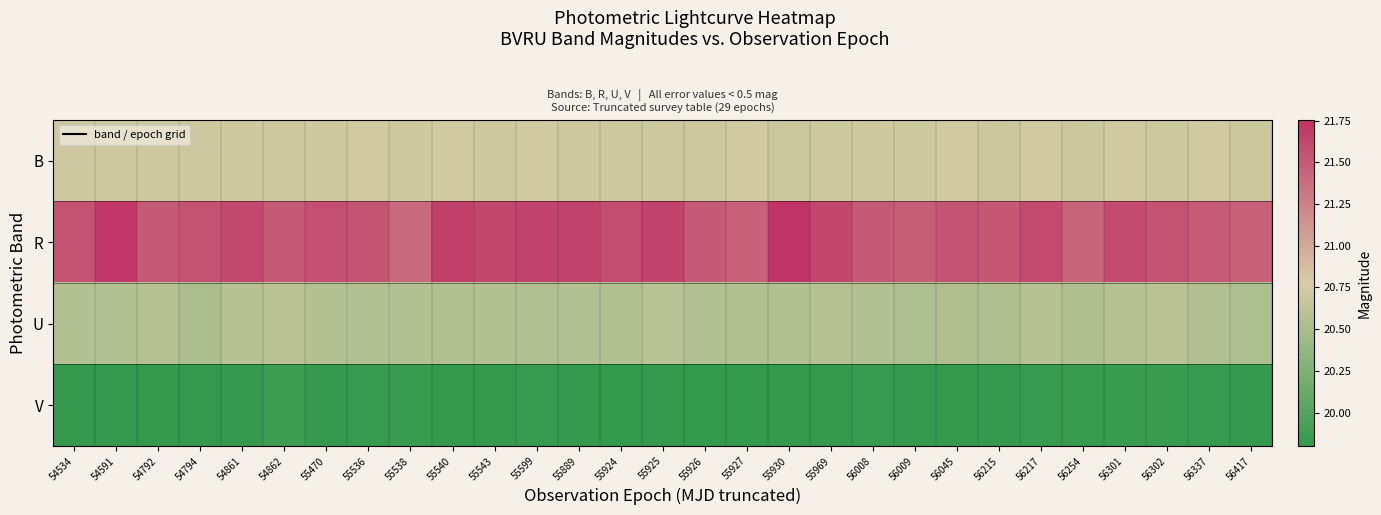

Reading left to right, what are all the values shown in this chart?

B: 54534=20.7	54591=20.7	54792=20.7	54794=20.7	54861=20.7	54862=20.7	55470=20.7	55536=20.7	55538=20.7	55540=20.7	55543=20.7	55599=20.7	55889=20.7	55924=20.7	55925=20.7	55926=20.7	55927=20.7	55930=20.7	55969=20.7	56008=20.7	56009=20.7	56045=20.7	56215=20.7	56217=20.7	56254=20.7	56301=20.7	56302=20.7	56337=20.7	56417=20.7
R: 54534=21.6	54591=21.7	54792=21.5	54794=21.6	54861=21.6	54862=21.5	55470=21.6	55536=21.5	55538=21.4	55540=21.7	55543=21.6	55599=21.6	55889=21.7	55924=21.6	55925=21.7	55926=21.5	55927=21.5	55930=21.8	55969=21.6	56008=21.5	56009=21.5	56045=21.5	56215=21.5	56217=21.6	56254=21.4	56301=21.6	56302=21.6	56337=21.5	56417=21.5
U: 54534=20.6	54591=20.6	54792=20.6	54794=20.5	54861=20.6	54862=20.6	55470=20.6	55536=20.6	55538=20.6	55540=20.6	55543=20.6	55599=20.6	55889=20.6	55924=20.6	55925=20.6	55926=20.6	55927=20.5	55930=20.6	55969=20.6	56008=20.6	56009=20.5	56045=20.5	56215=20.5	56217=20.6	56254=20.5	56301=20.6	56302=20.6	56337=20.6	56417=20.5
V: 54534=19.8	54591=19.8	54792=19.8	54794=19.8	54861=19.8	54862=19.9	55470=19.8	55536=19.8	55538=19.8	55540=19.8	55543=19.8	55599=19.8	55889=19.8	55924=19.8	55925=19.8	55926=19.8	55927=19.8	55930=19.8	55969=19.8	56008=19.8	56009=19.8	56045=19.8	56215=19.8	56217=19.8	56254=19.8	56301=19.8	56302=19.8	56337=19.8	56417=19.8